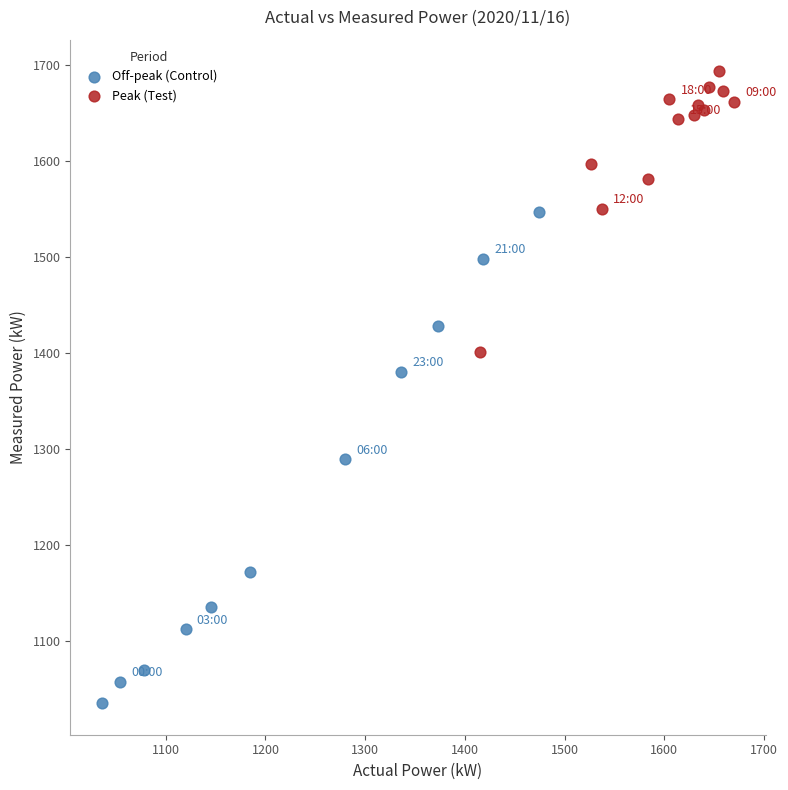

Which series has the widest spread of Y values?

Off-peak (Control)